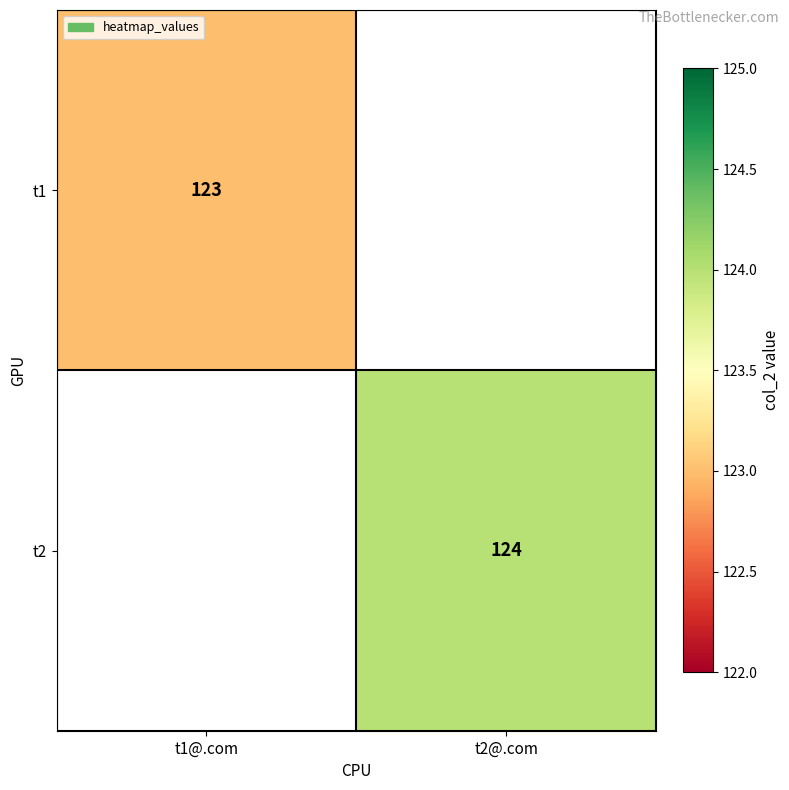

Which has a higher value, t2@.com or t1@.com?

t1@.com